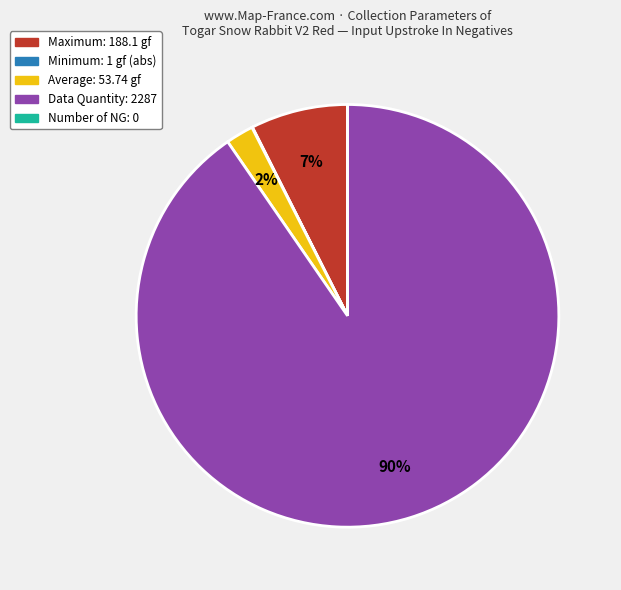

True or false: Average accounts for 2% of the total.

True